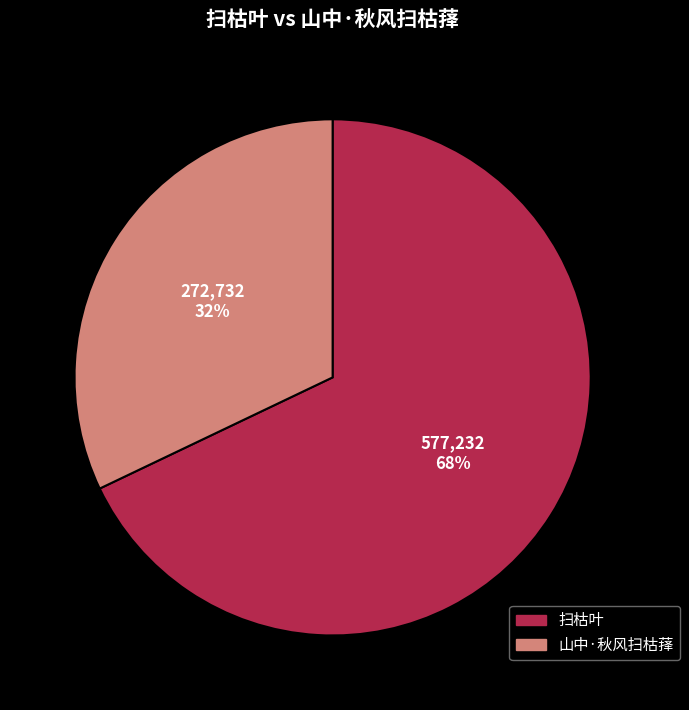

Between 山中·秋风扫枯萚 and 扫枯叶, which is larger?

扫枯叶